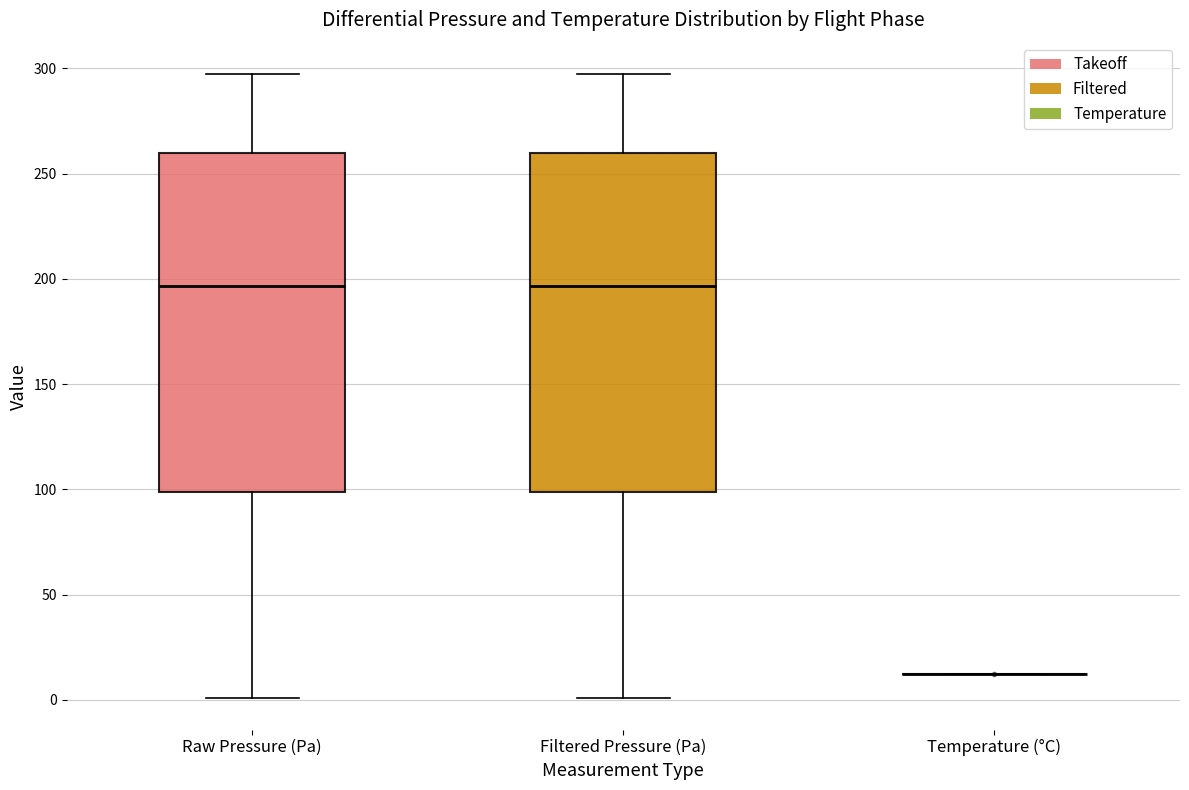

Reading left to right, transcribe this box plot: for each box, give where its median line is, the range the box spans, and where its two whiskers end, as read against the y-axis. The values are not printed on the chart, so give them approximately, as read against the axis.

Raw Pressure (Pa): median 195, box 100 to 260, whiskers 0 to 295
Filtered Pressure (Pa): median 195, box 100 to 260, whiskers 0 to 295
Temperature (°C): box collapsed to a line at 10, whiskers 10 to 10